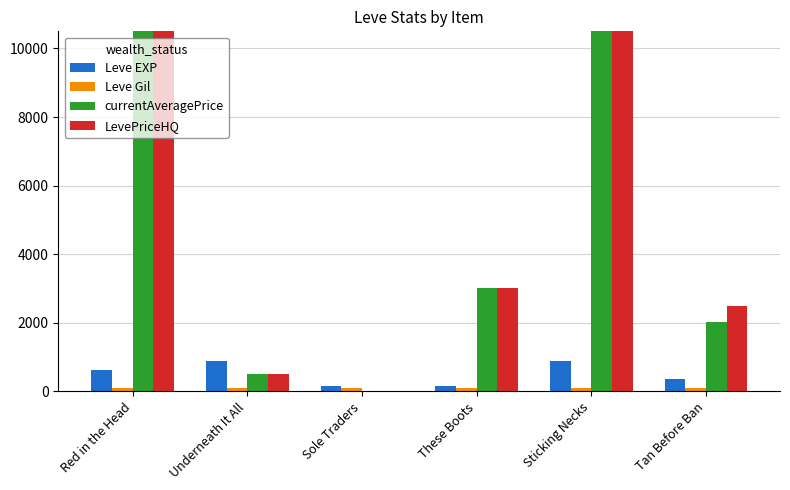

Between Sticking Necks and Tan Before Ban, which series saw the biggest shift?

currentAveragePrice